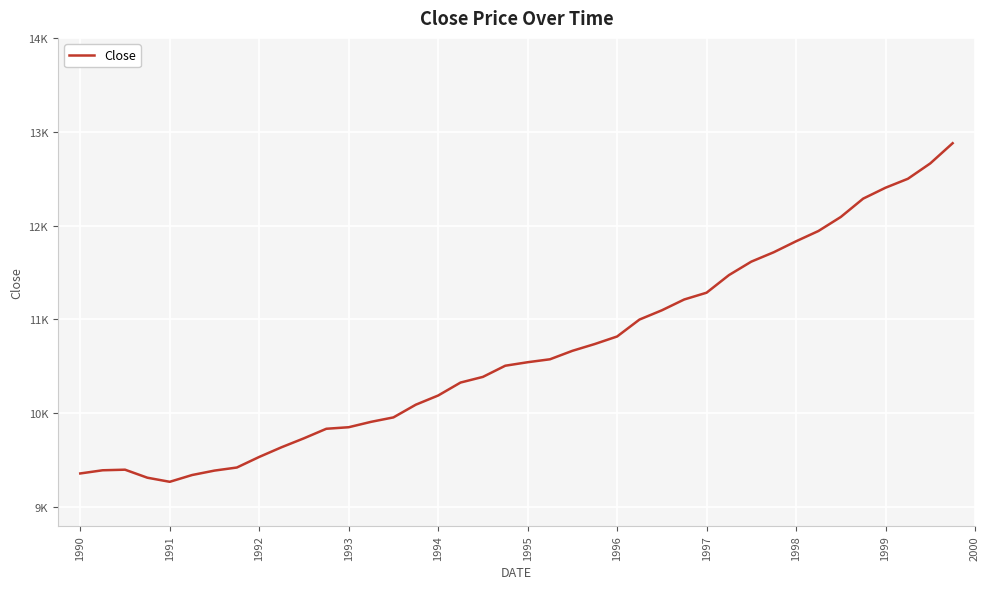

How many interior local valleys (lower than both neighbors) does the data have?

1